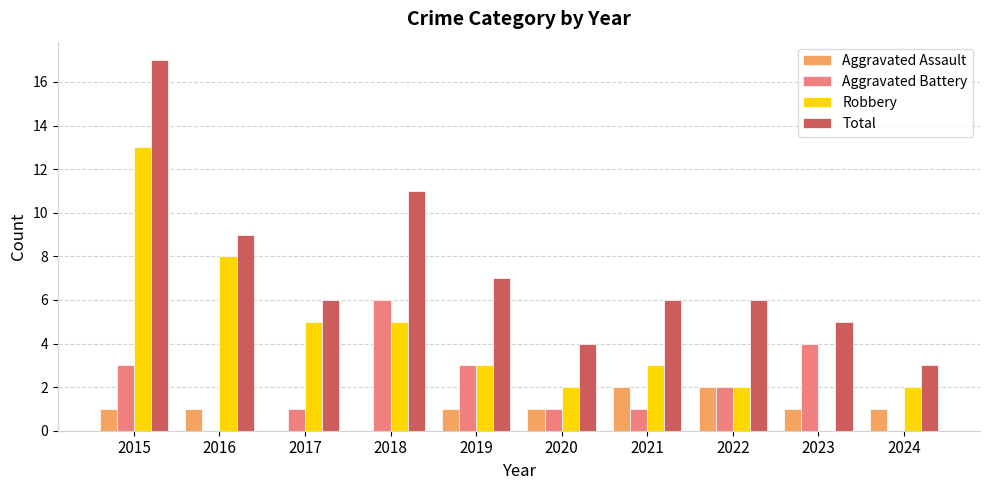

The Robbery series shows 3 at 2022. True or false?

False